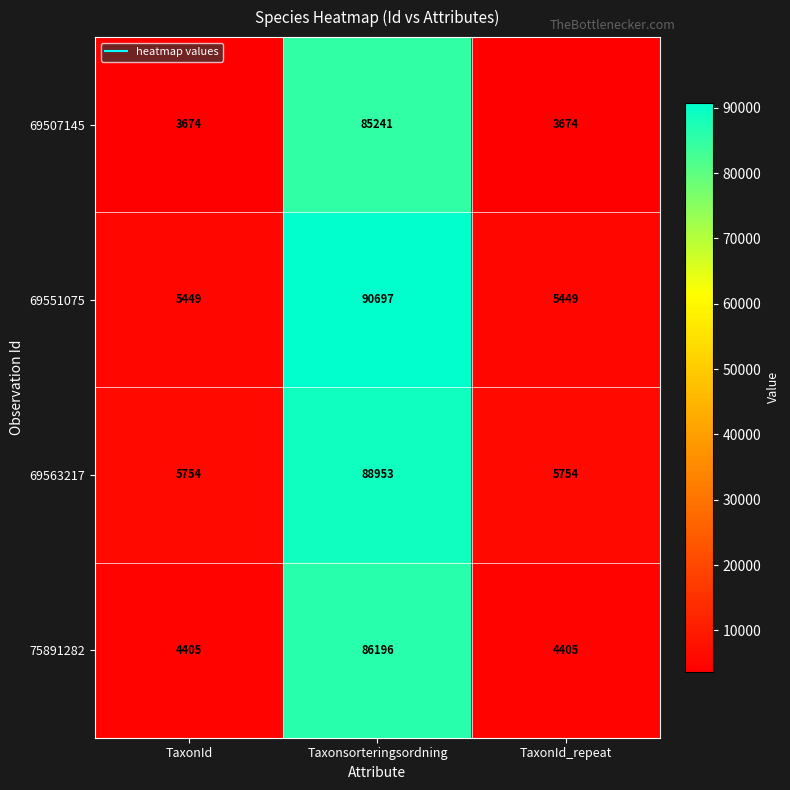

Which label corresponds to the largest value in the chart?

Taxonsorteringsordning